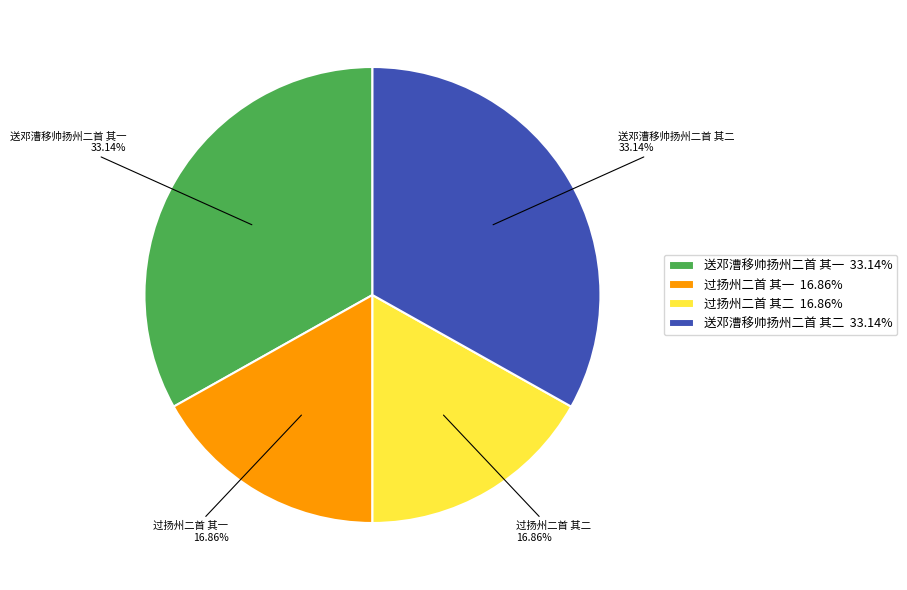

To the nearest percent, what portion does 过扬州二首 其一 represent?

17%